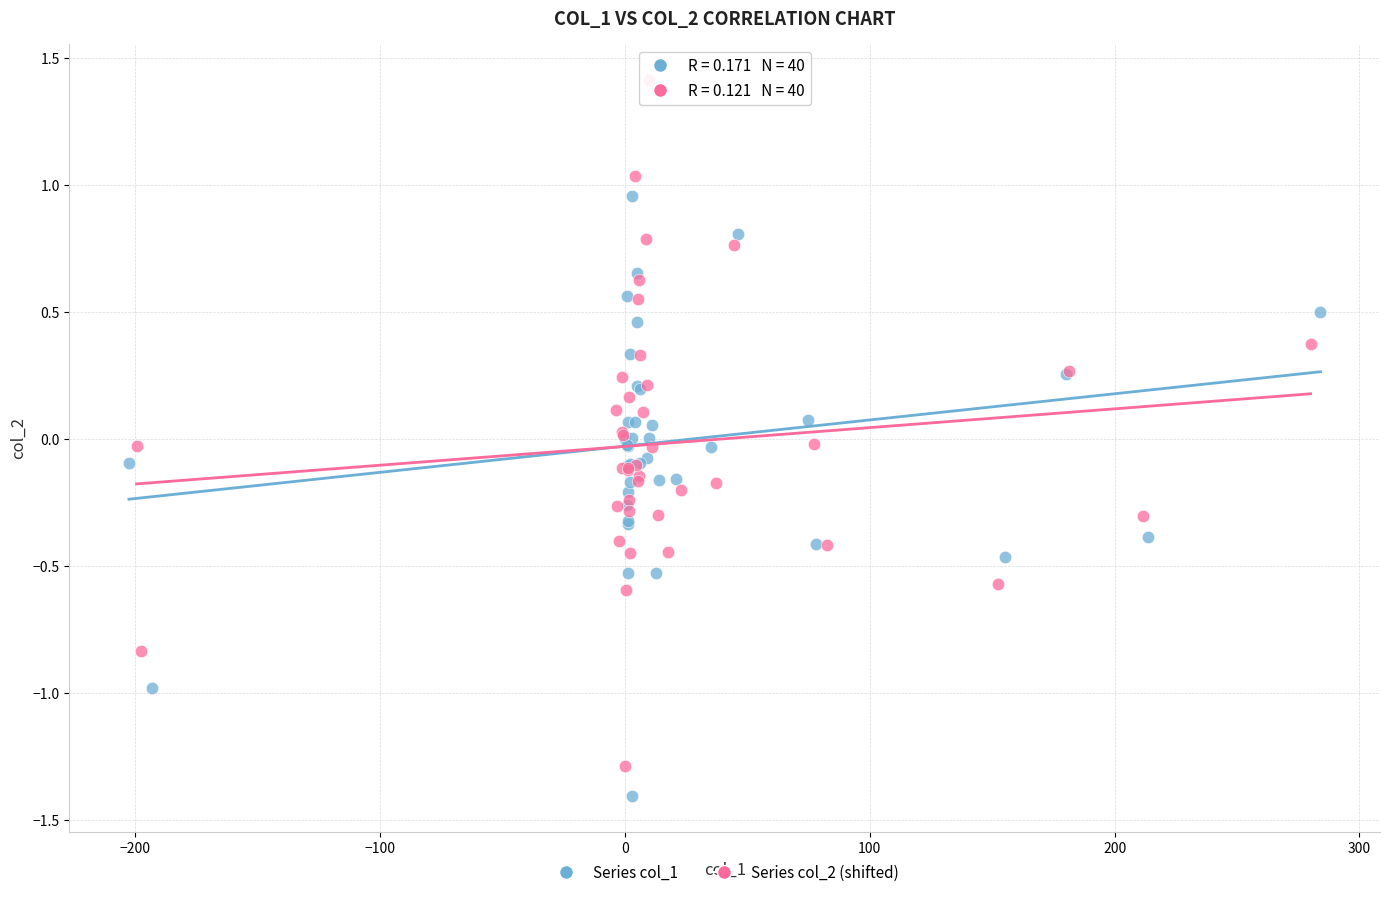

Which series reaches the minimum Y coordinate?

Series col_1